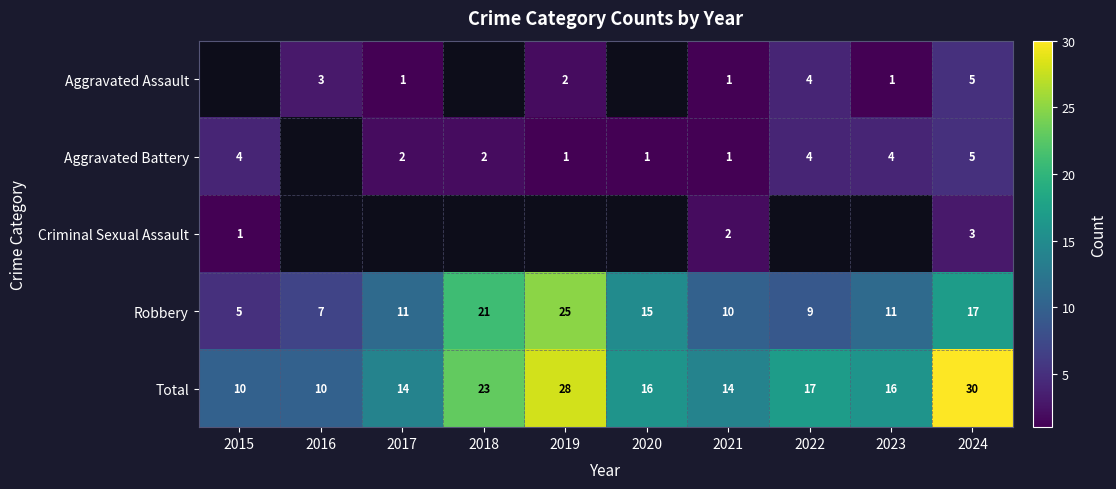

What is the difference between the second highest and minimum values in the Robbery series?

16